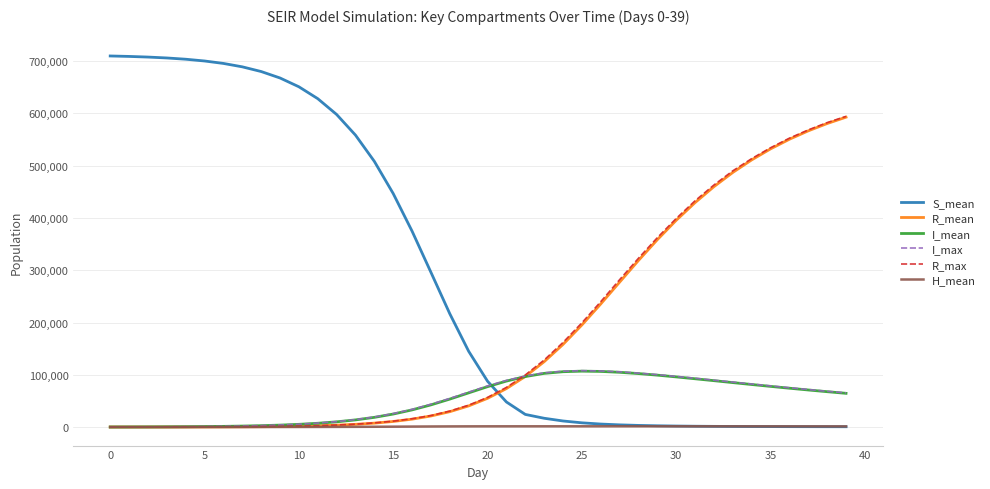

Which series has the largest total across all categories?

S_mean